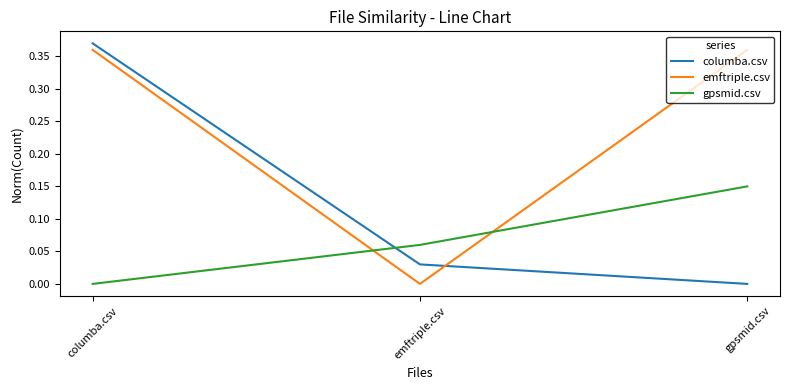

What position from the left is columba.csv?

1